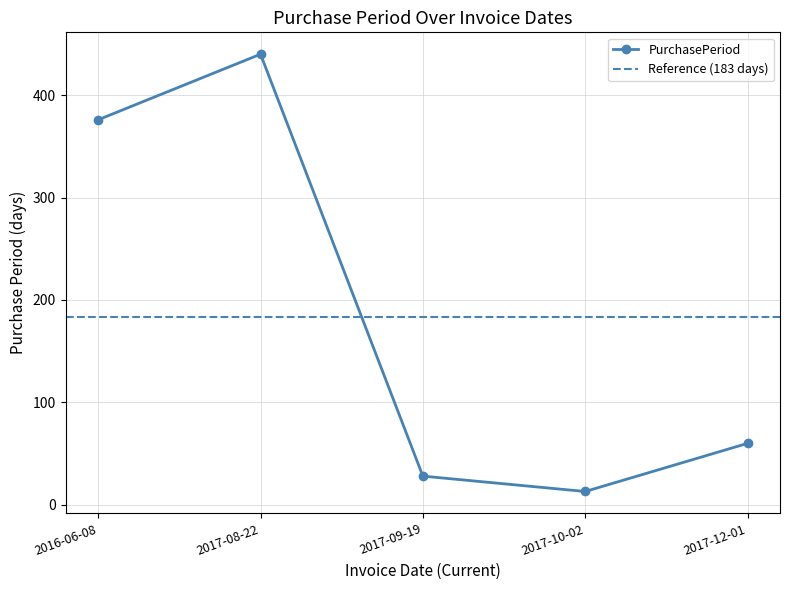

What is the change in value from 2017-09-19 to 2017-10-02?

-15